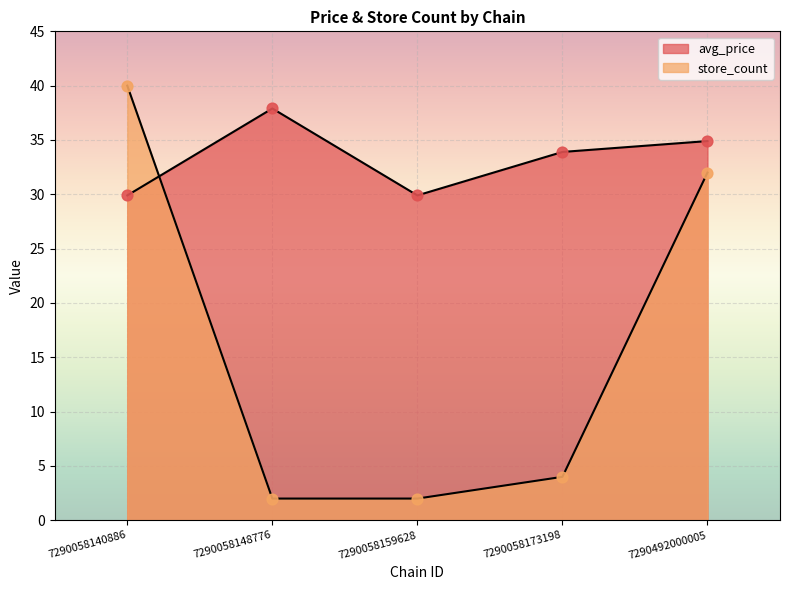

Is the value of store_count at 7290058148776 greater than the value of avg_price at 7290058173198?

No